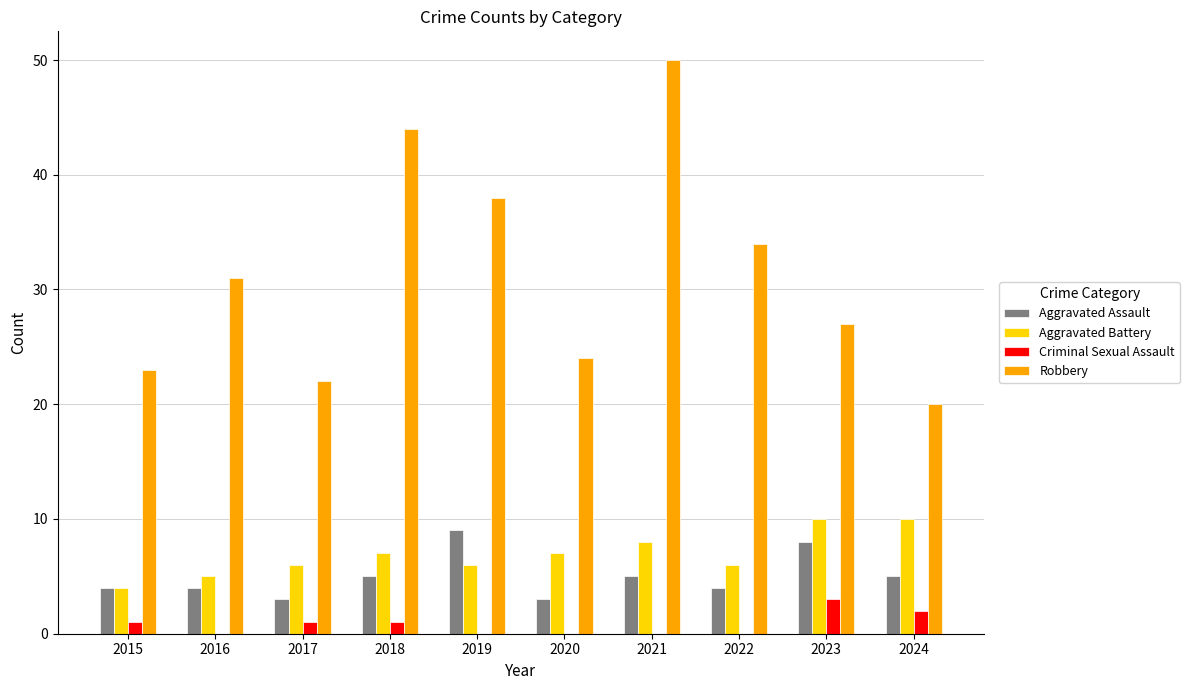

Read the Aggravated Assault value at 2023.

8